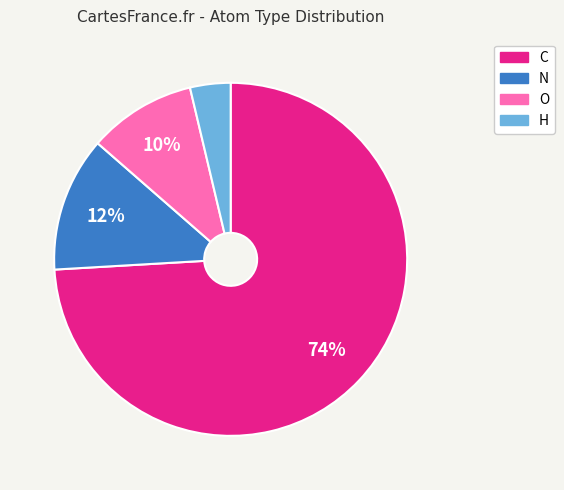

Does any single category account for the majority?

Yes